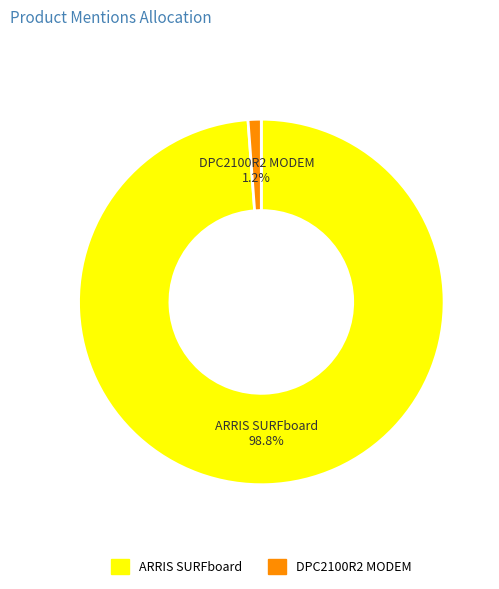

Is there a majority slice in this chart?

Yes